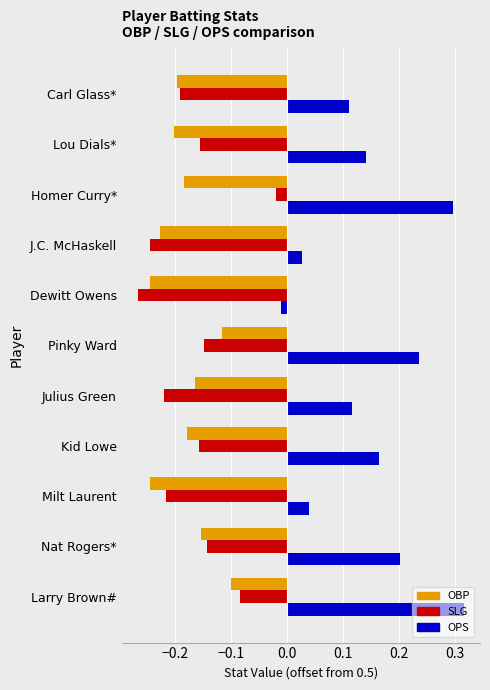

Which category has the lowest value across all series?

Dewitt Owens